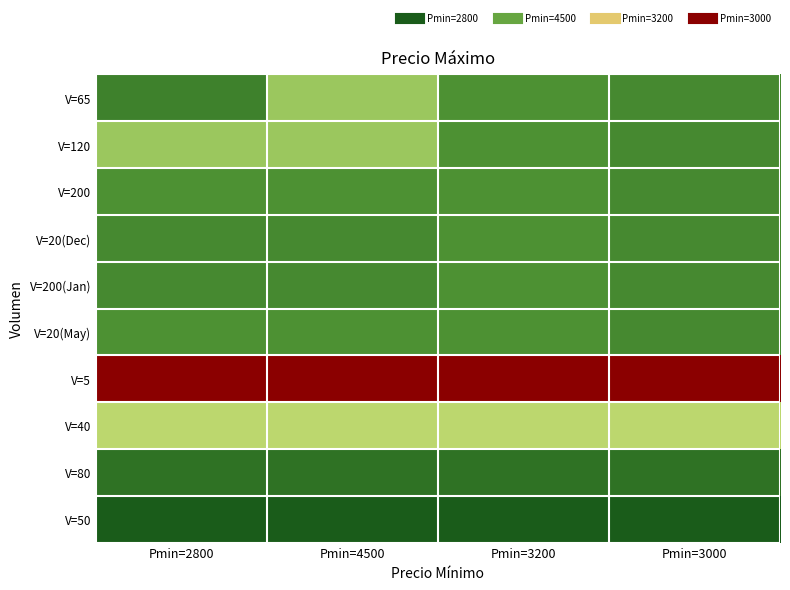

What is the difference between the highest and lowest values at Pmin=3000?

5700